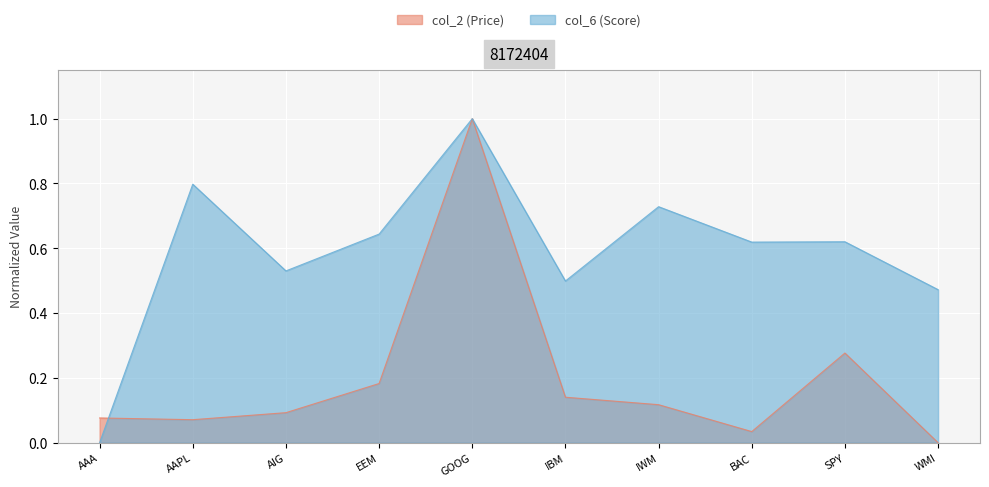

What is the label of the 1st point from the right?

WMI